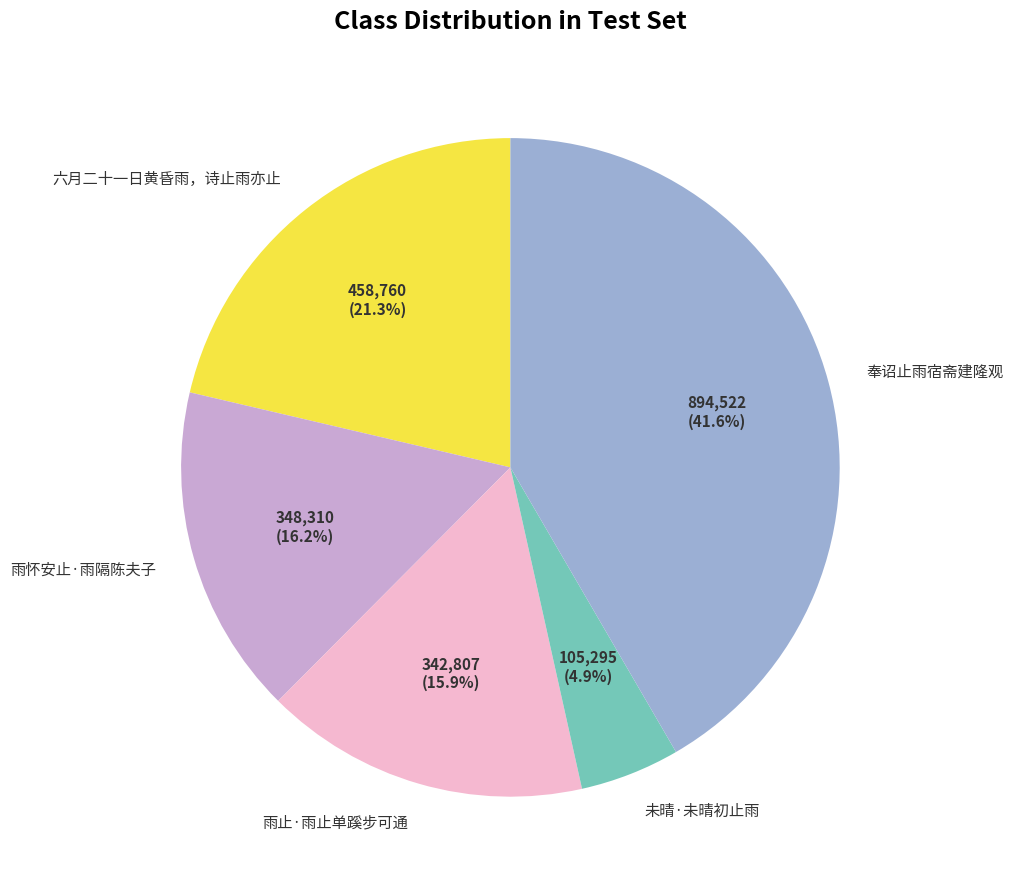

What is the ratio of the value at 奉诏止雨宿斋建隆观 to the value at 未晴·未晴初止雨?

8.5